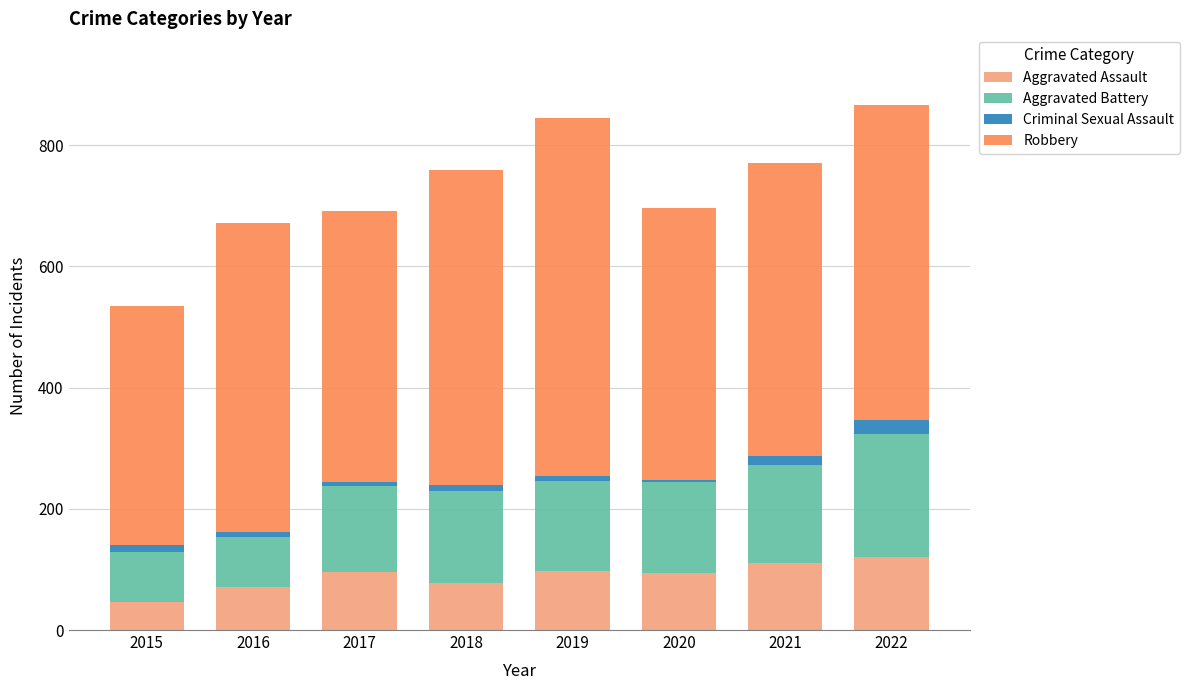

How many data points in Aggravated Assault are less than 95?

4